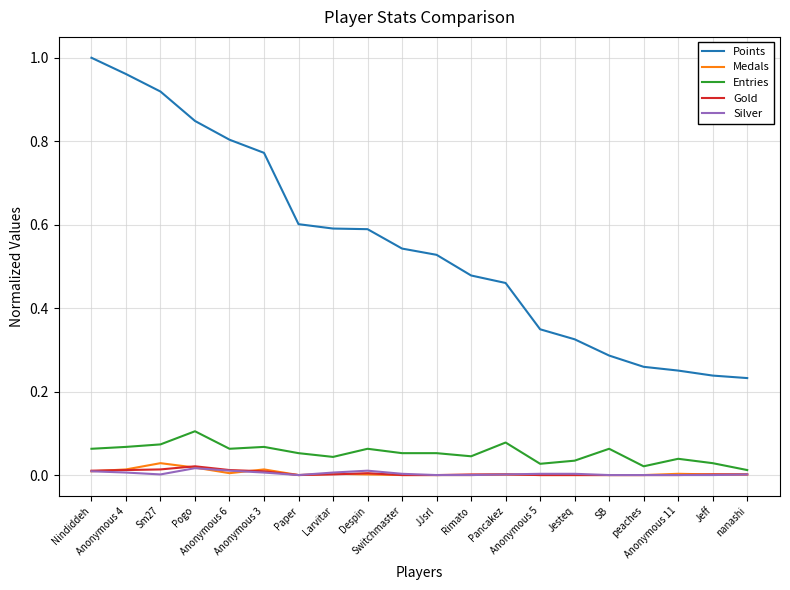

How many lines are shown in the chart?

5